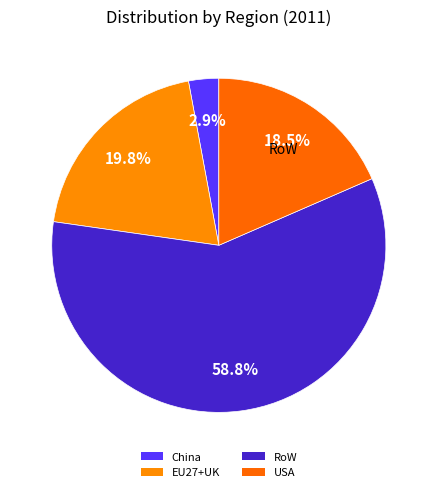

What is the smallest slice in the pie chart?

China